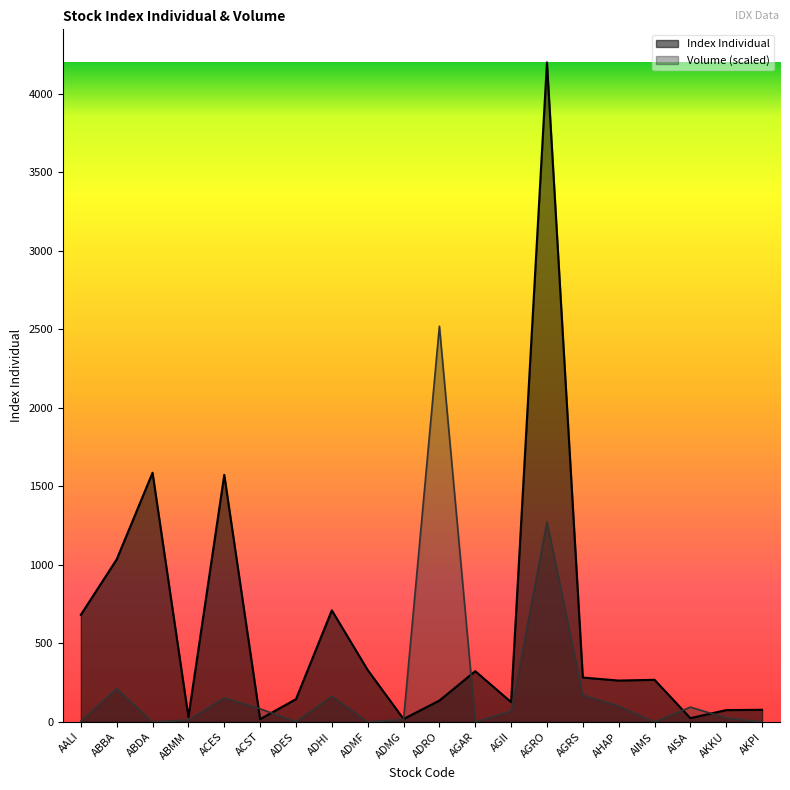

Which has a higher value, AHAP or AIMS?

AIMS